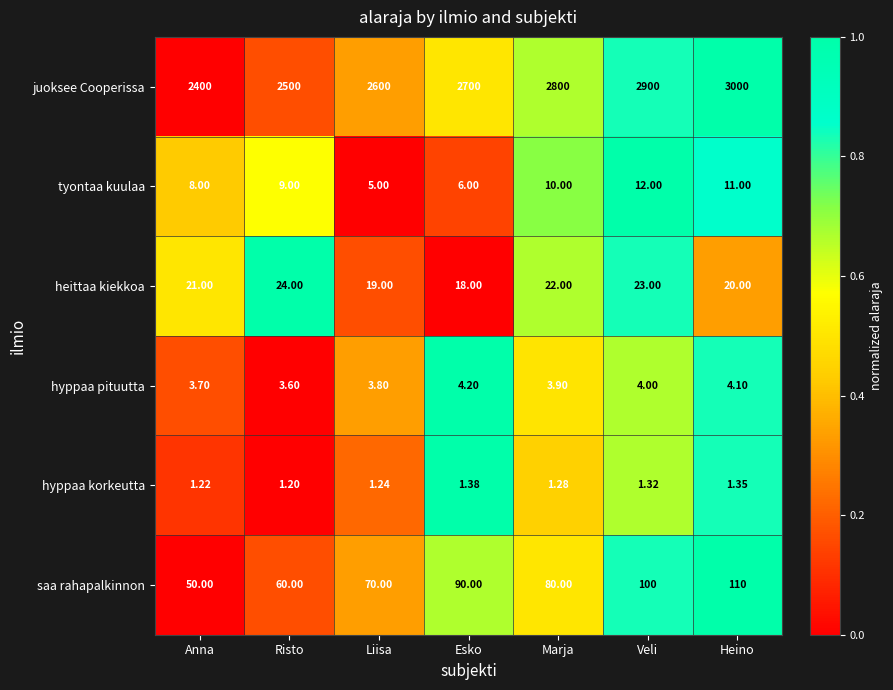

Rank the series at Liisa from lowest to highest value.

hyppaa korkeutta, hyppaa pituutta, tyontaa kuulaa, heittaa kiekkoa, saa rahapalkinnon, juoksee Cooperissa